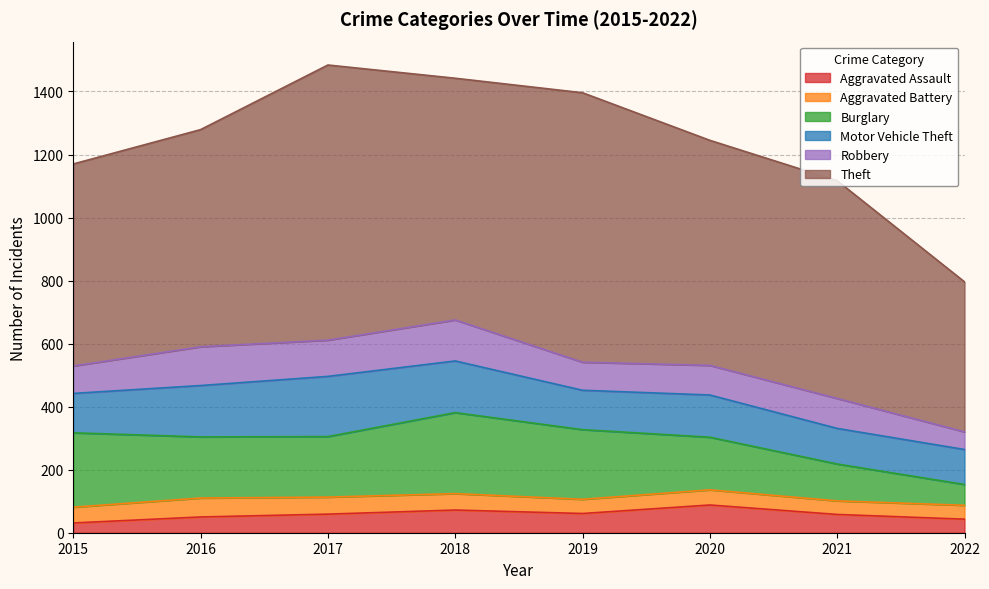

Which label corresponds to the smallest value in the chart?

2015